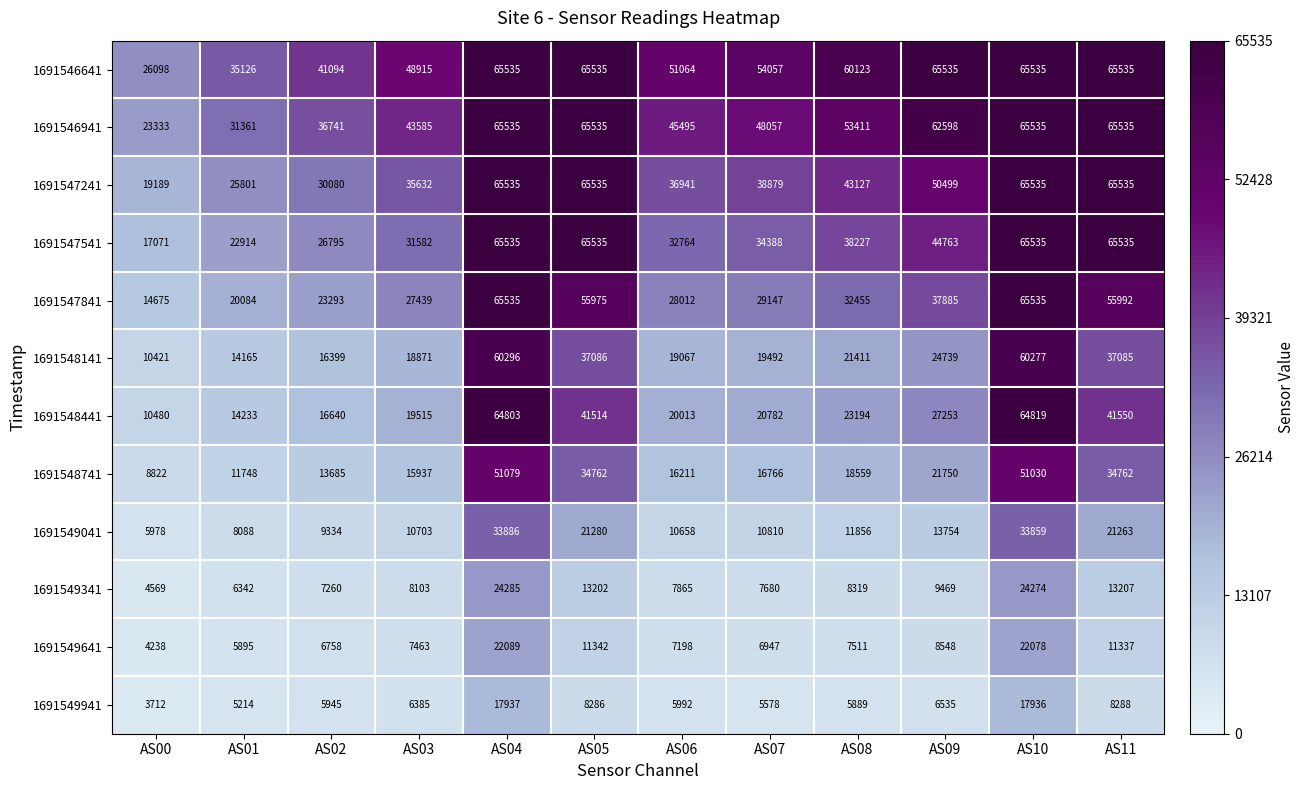

List the labels in order of 1691549341 value, smallest first.

AS00, AS01, AS02, AS07, AS06, AS03, AS08, AS09, AS05, AS11, AS10, AS04